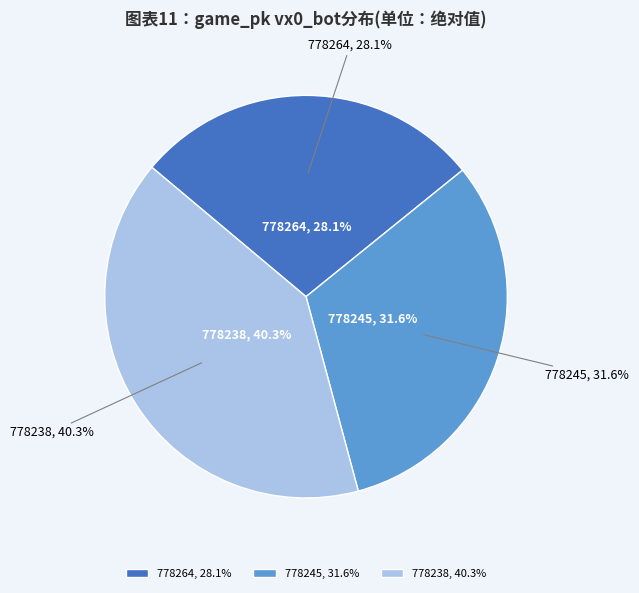

To the nearest percent, what percentage of the pie is 778245?

32%